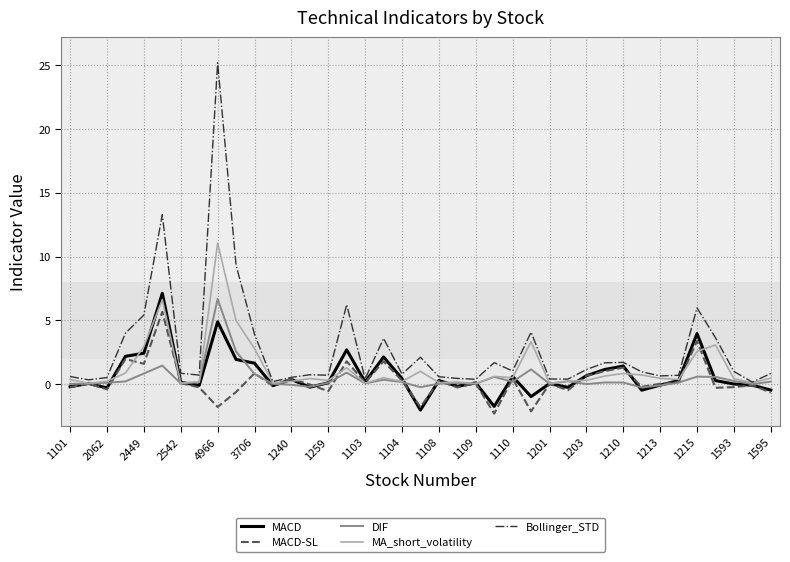

What is the average value of the DIF series?

0.5